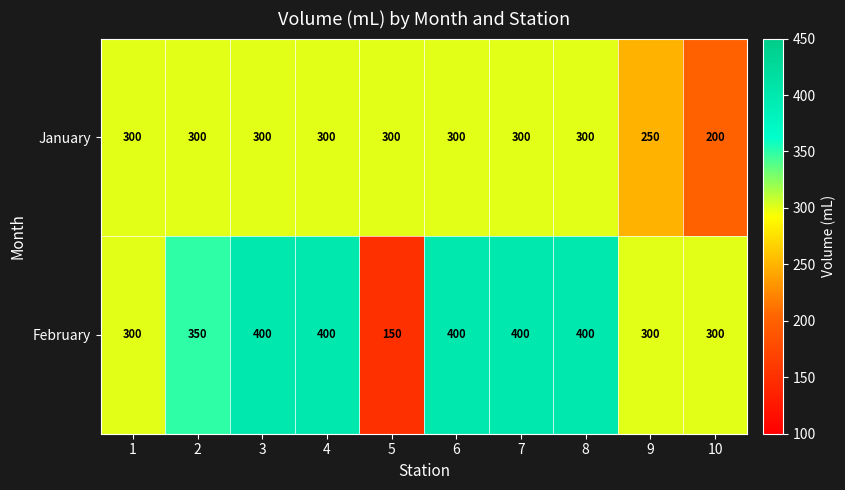

Between 2 and 10, which series saw the biggest shift?

January